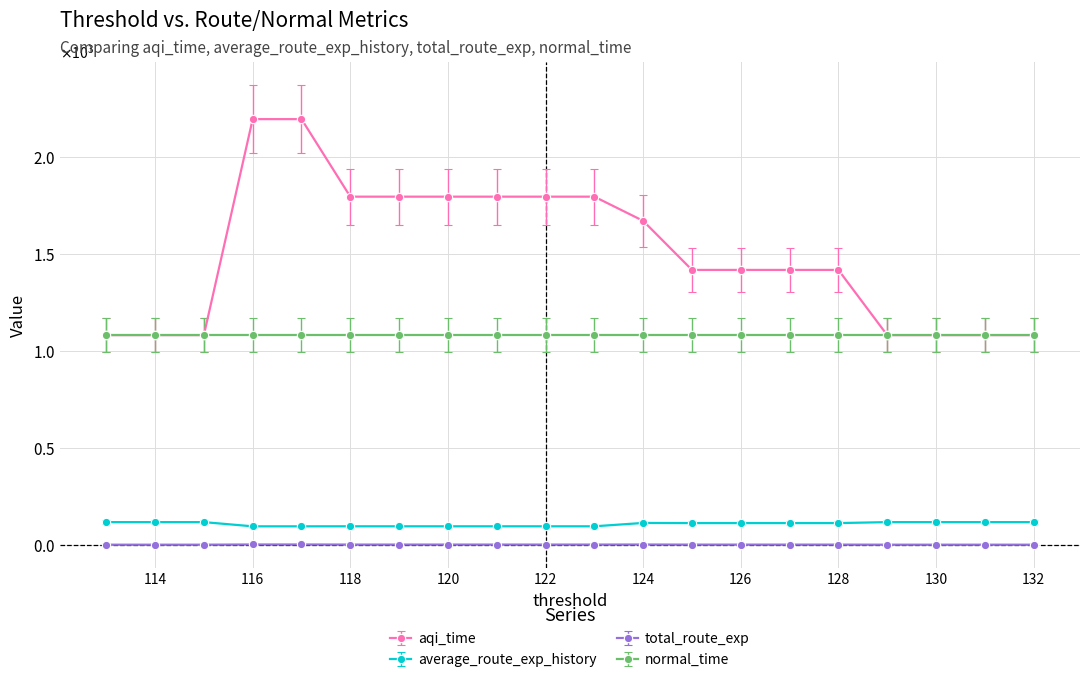

What is the sum of all total_route_exp values?

40.5